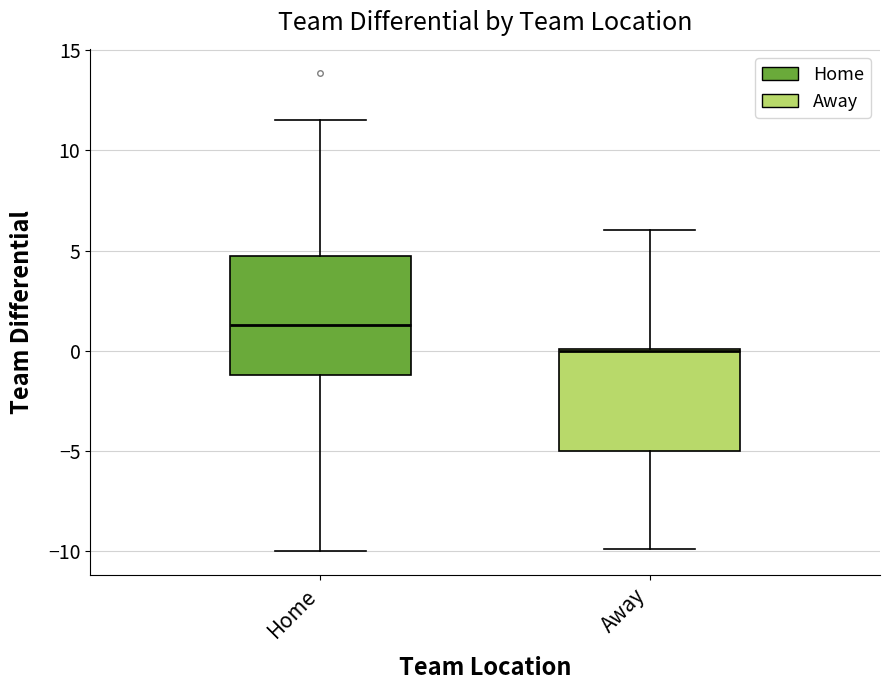

Which box has the lowest median line?

Away